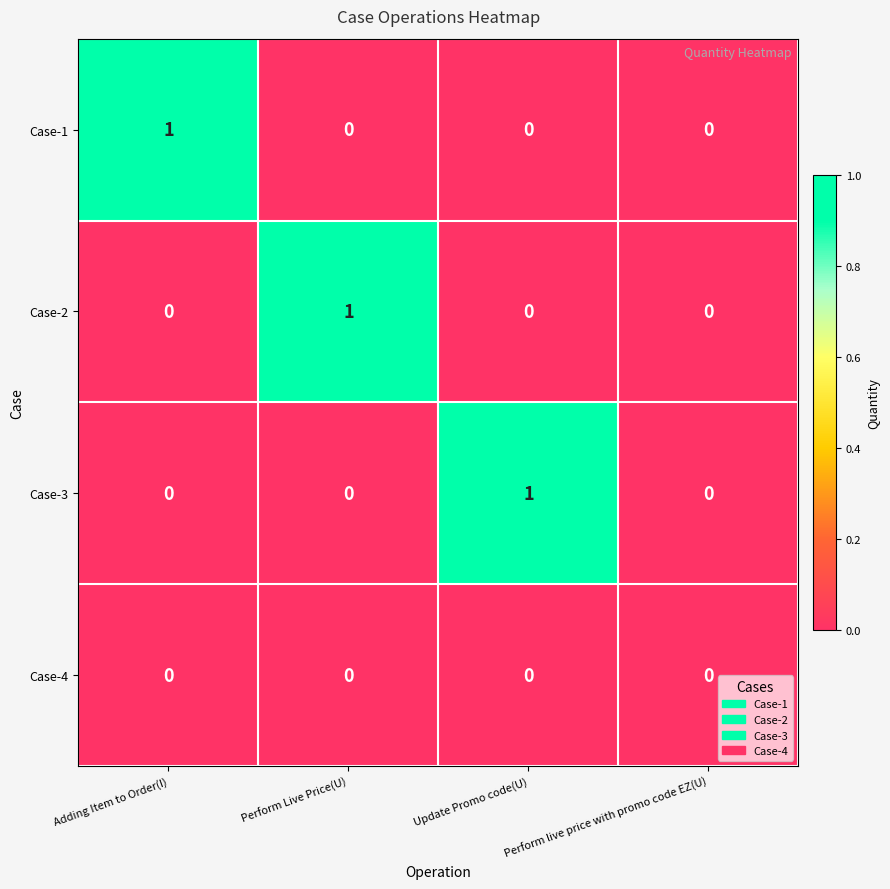

Between Perform Live Price(U) and Perform live price with promo code EZ(U), which series saw the biggest shift?

Case-2